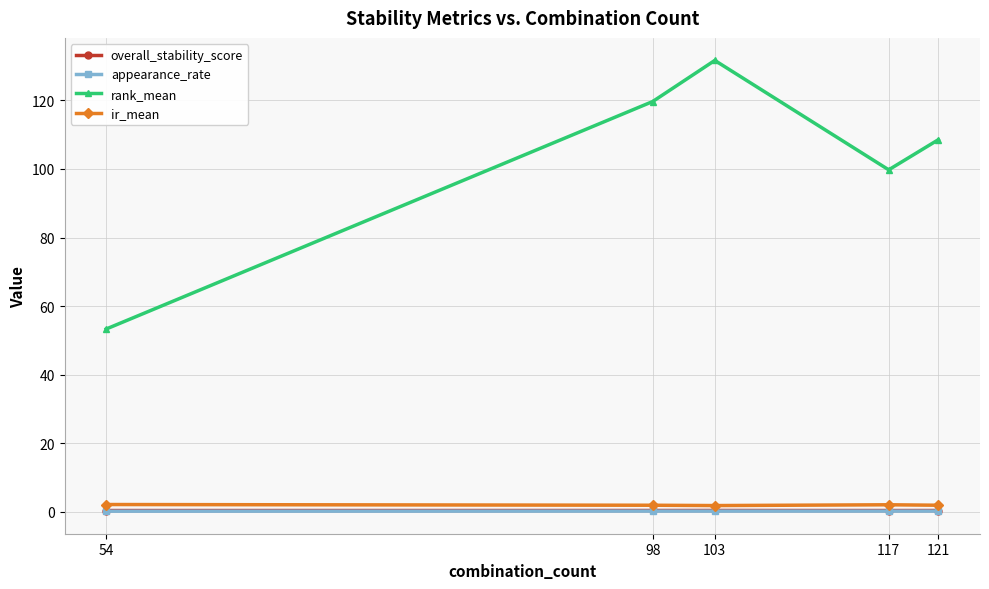

What is the lowest value of the overall_stability_score series?

0.3